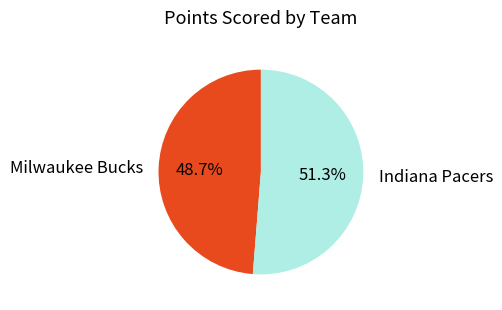

Between Milwaukee Bucks and Indiana Pacers, which is larger?

Indiana Pacers